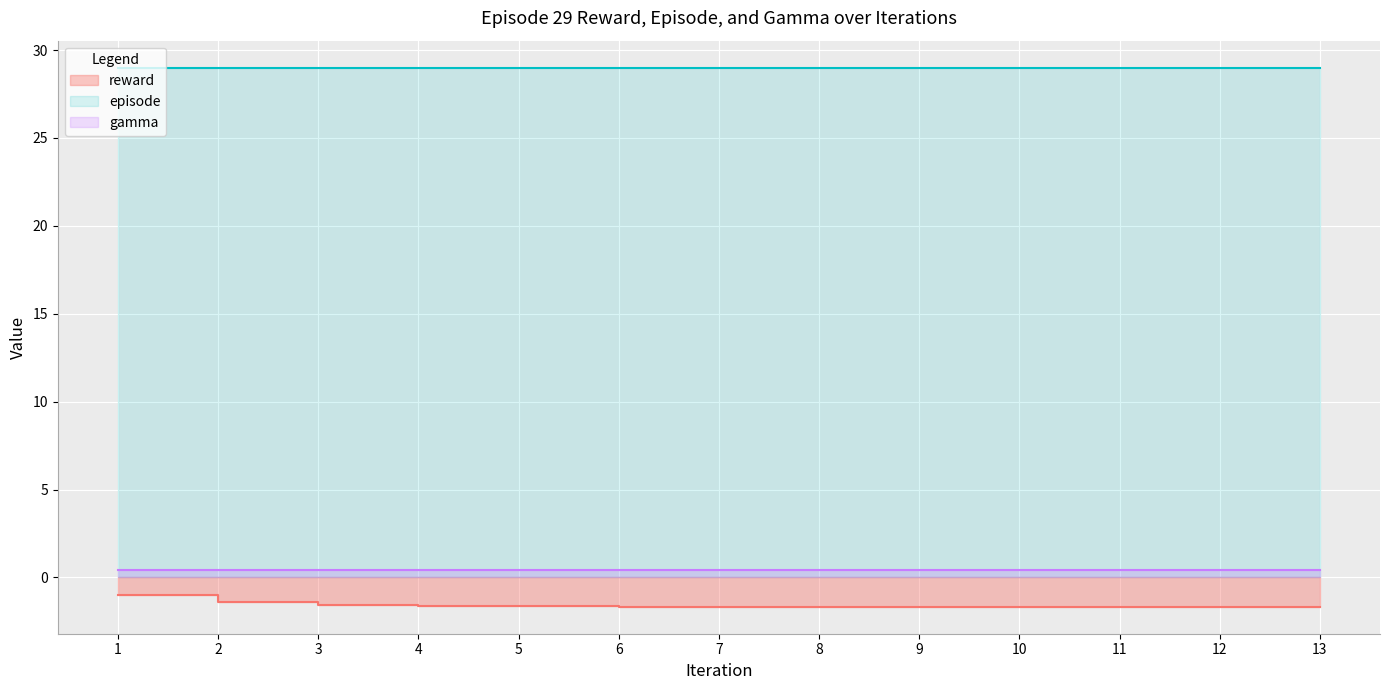

Is the value of episode at 13.0 greater than the value of reward at 2.0?

Yes